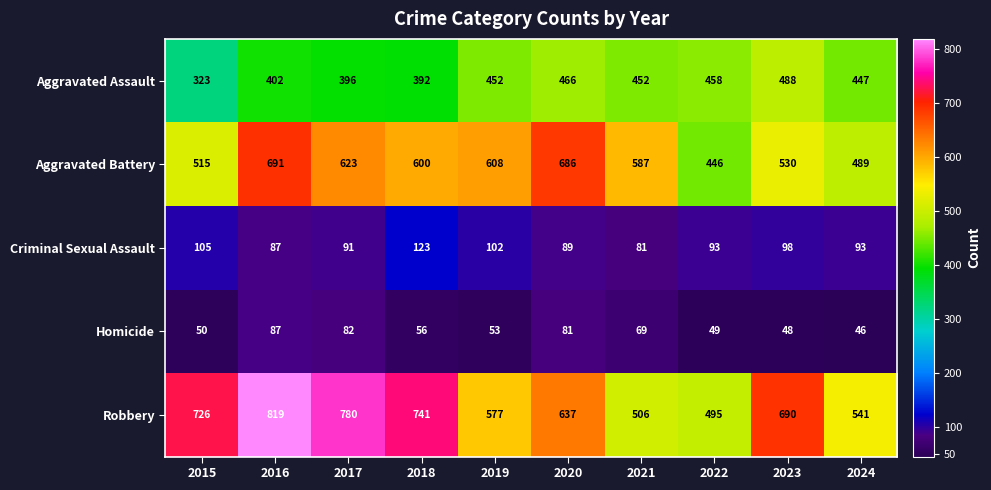

What is the total value across all series at 2024?

1616